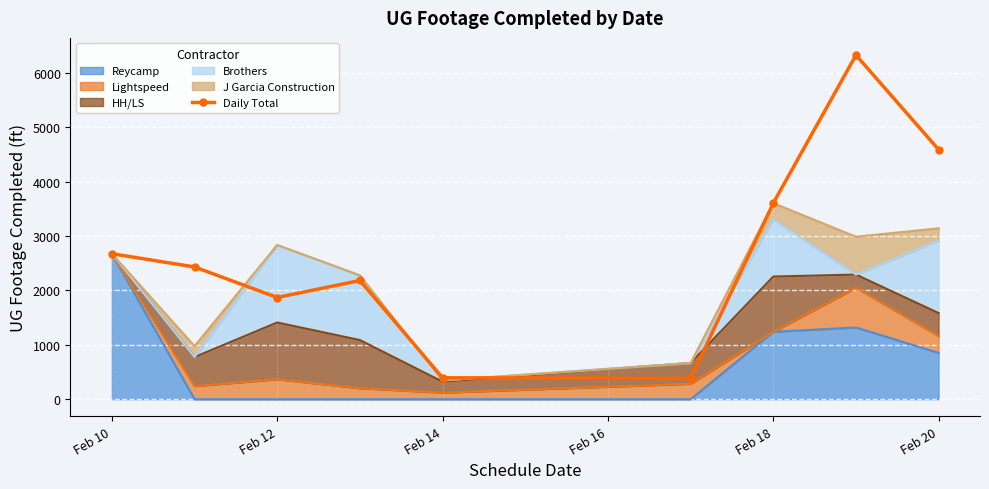

True or false: there are more than 0 points higher than both neighbors.

True